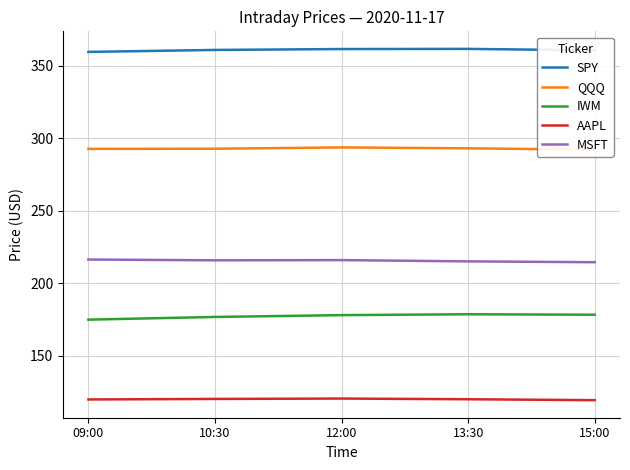

Does the chart display data point markers on the line(s)?

No